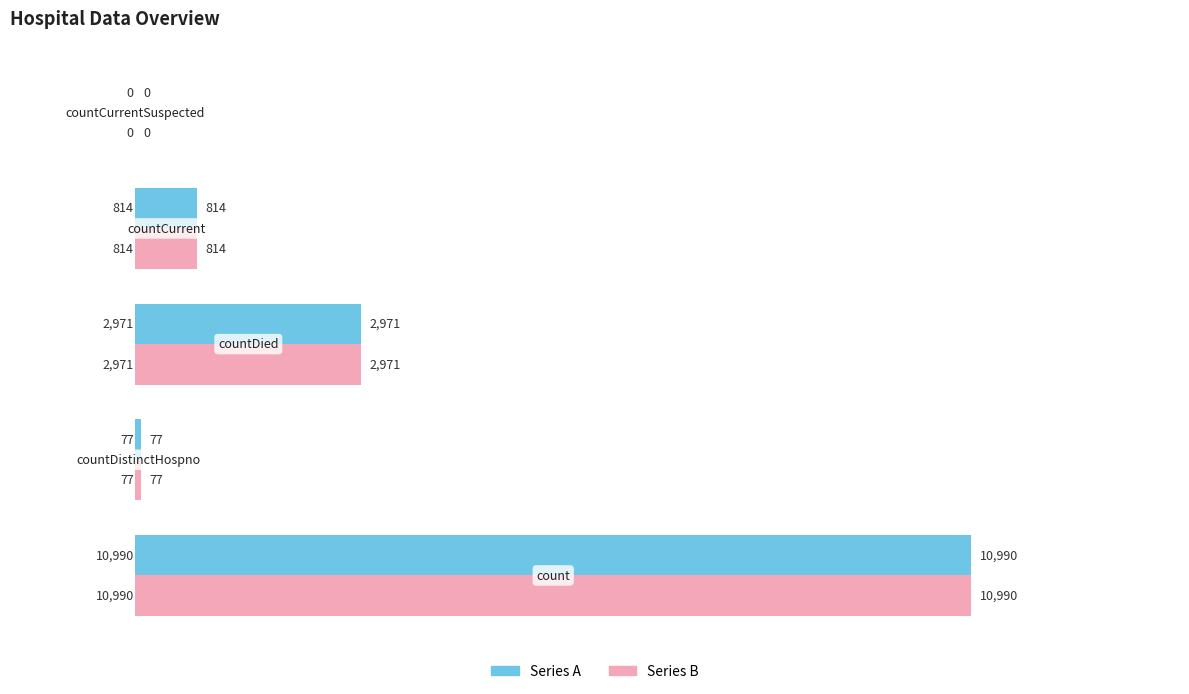

What is the maximum value shown in the chart?

10990